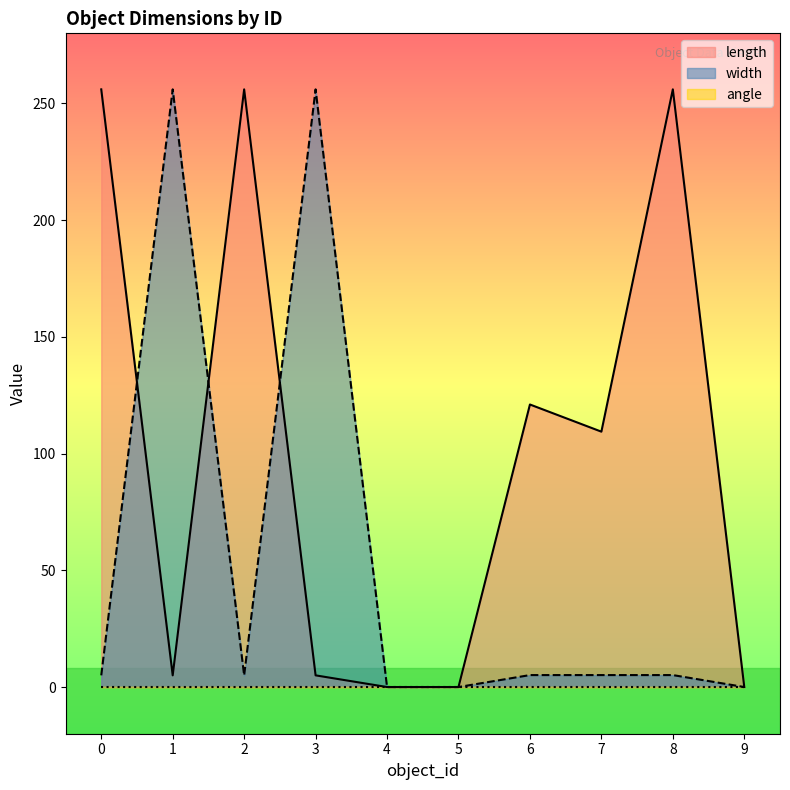

At which category is the sum across all series the highest?

8